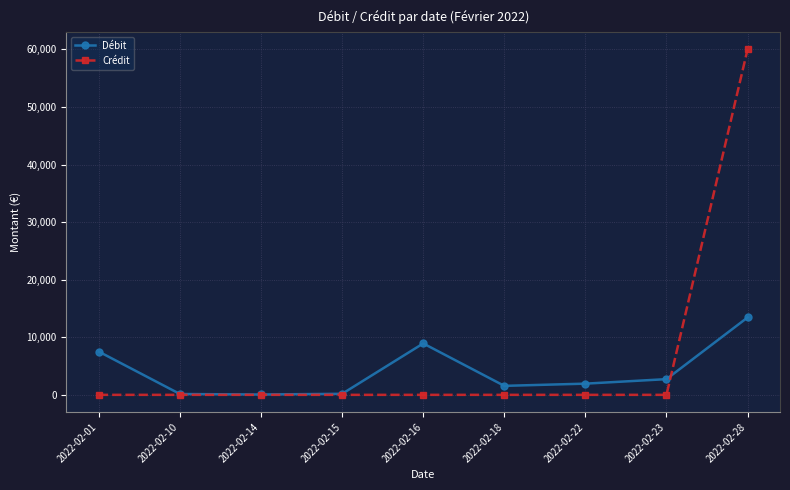

What is the greatest value displayed?

60000.0